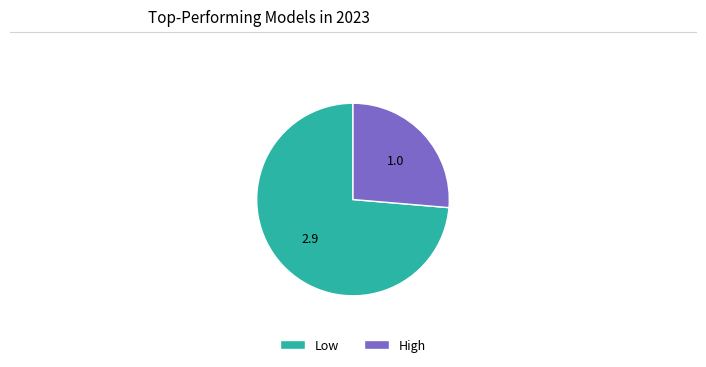

How many slices are in this pie chart?

2